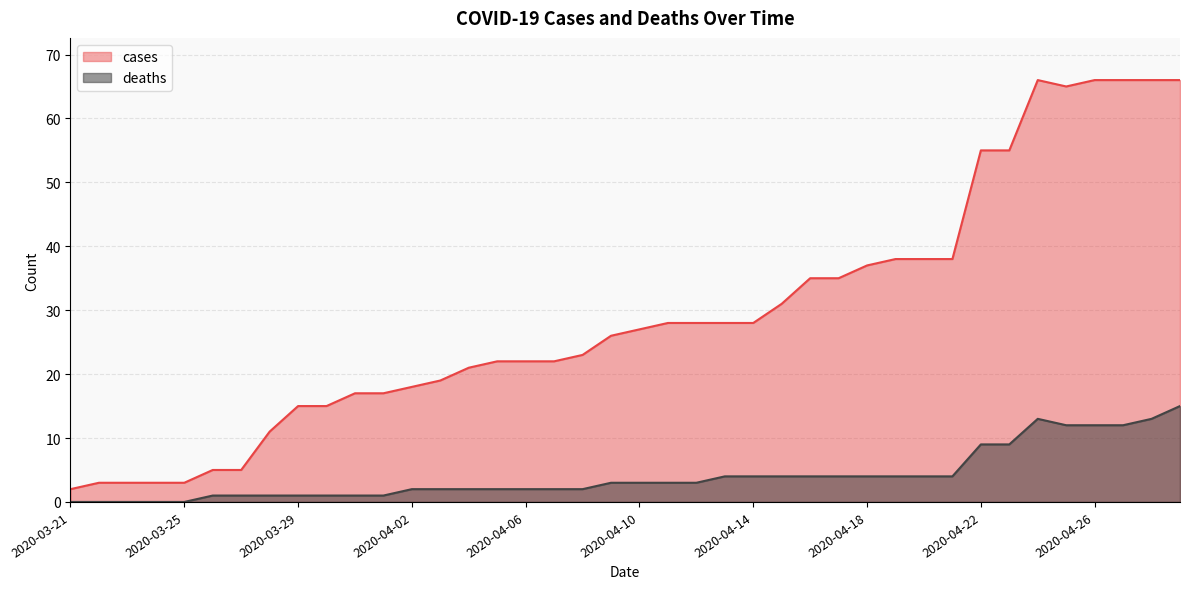

Is it true that deaths equals 0 at 2020-03-21?

True